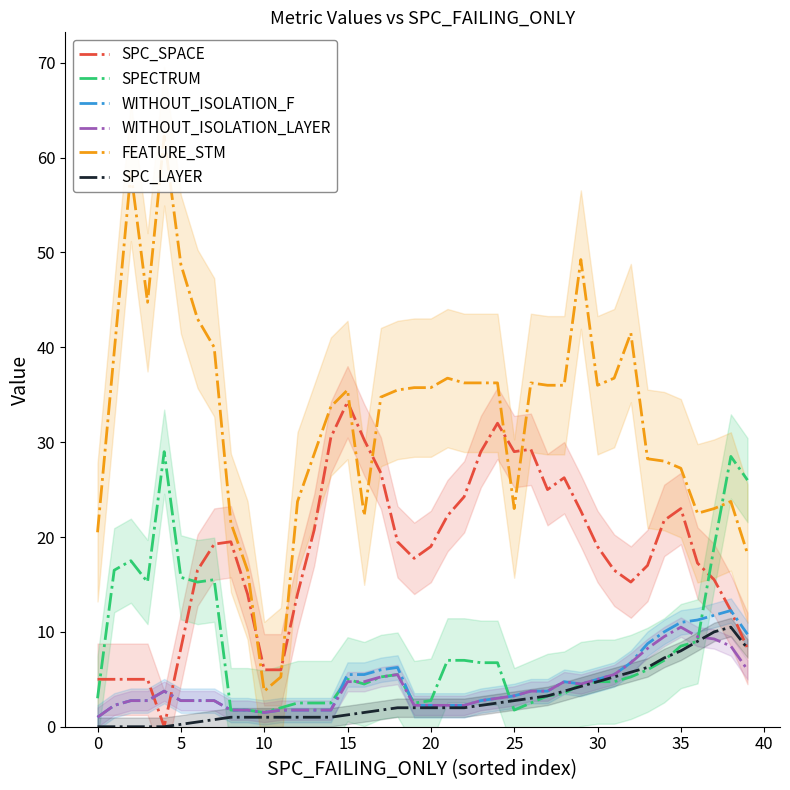

What is the maximum value for WITHOUT_ISOLATION_F?

12.2